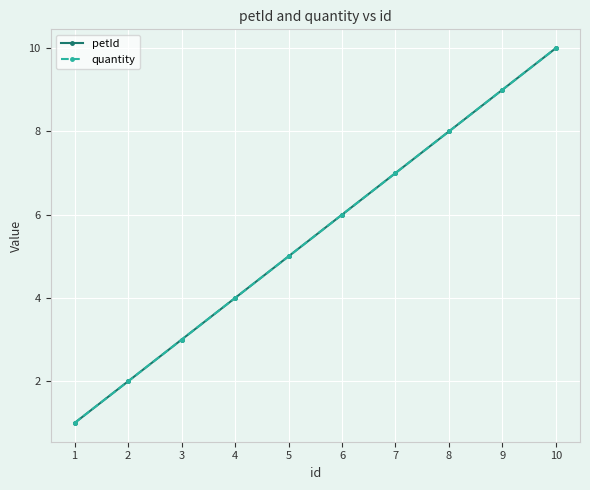

What is the difference between the maximum and second lowest values in the quantity series?

8